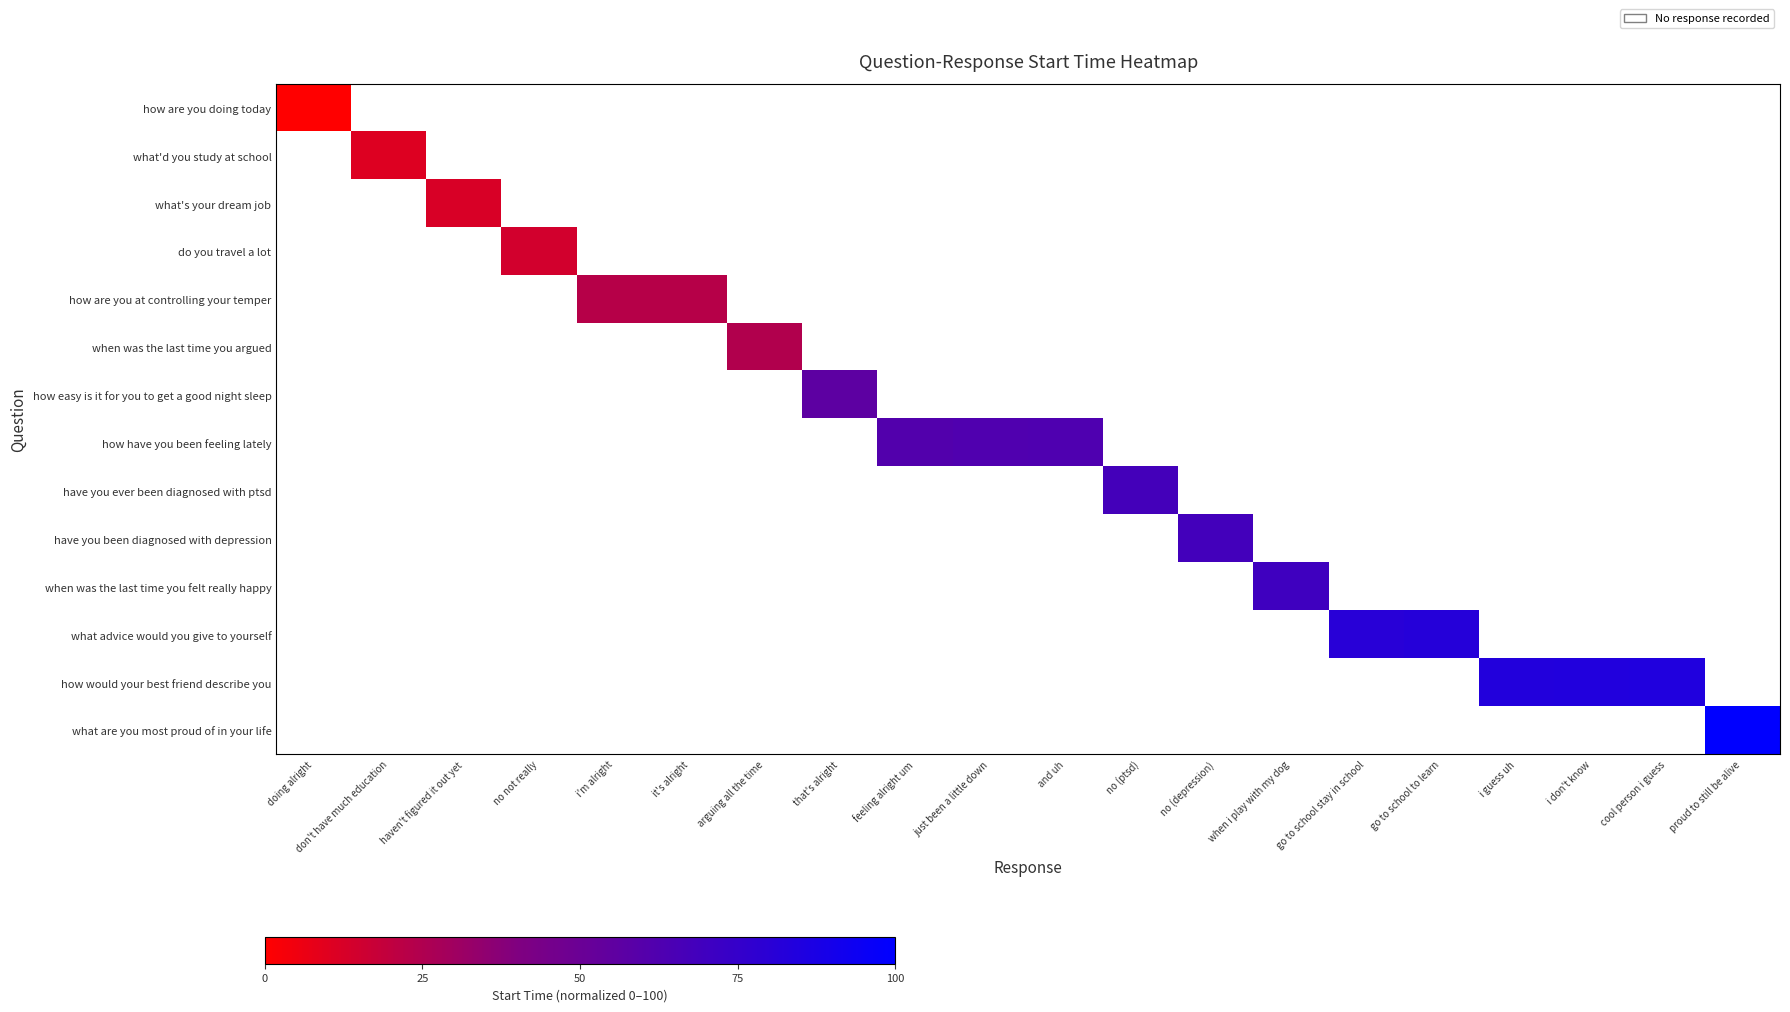

Which series has the largest range (max minus min)?

how are you doing today